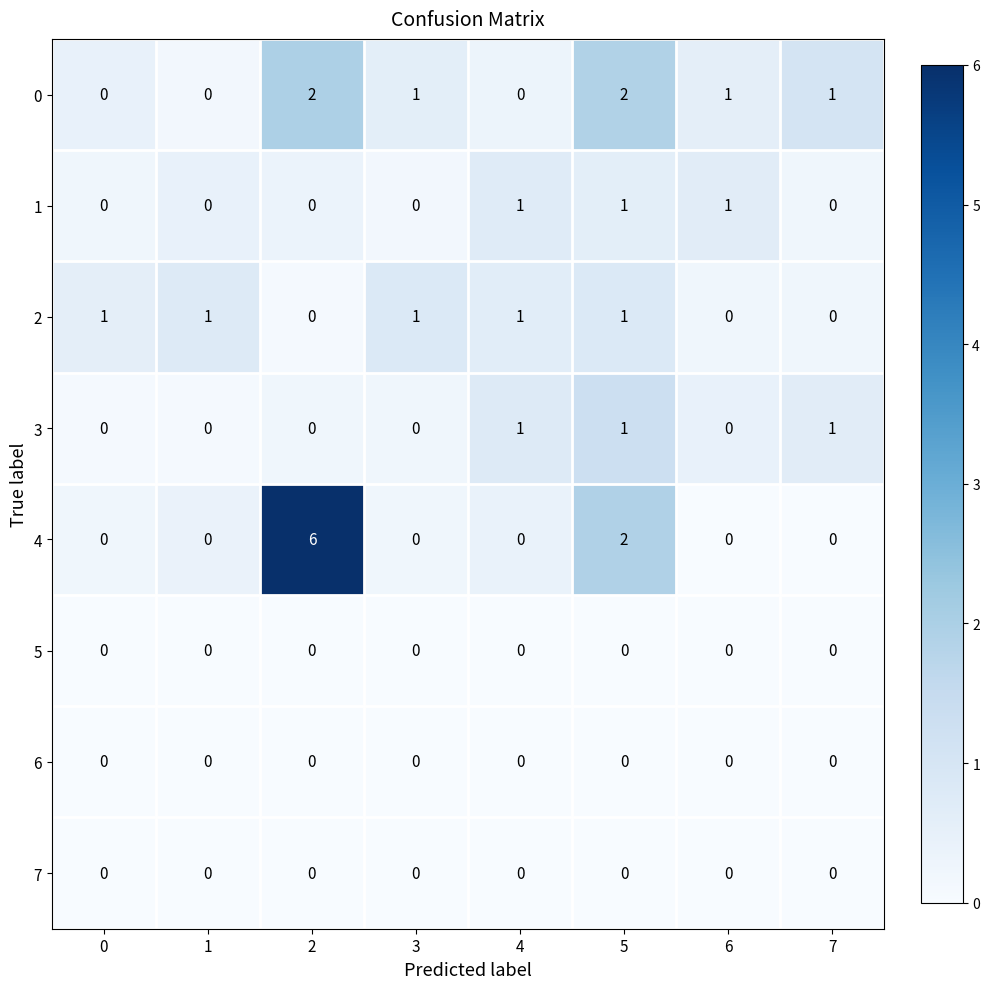

What is the difference between the maximum and minimum values in the 4 series?

6